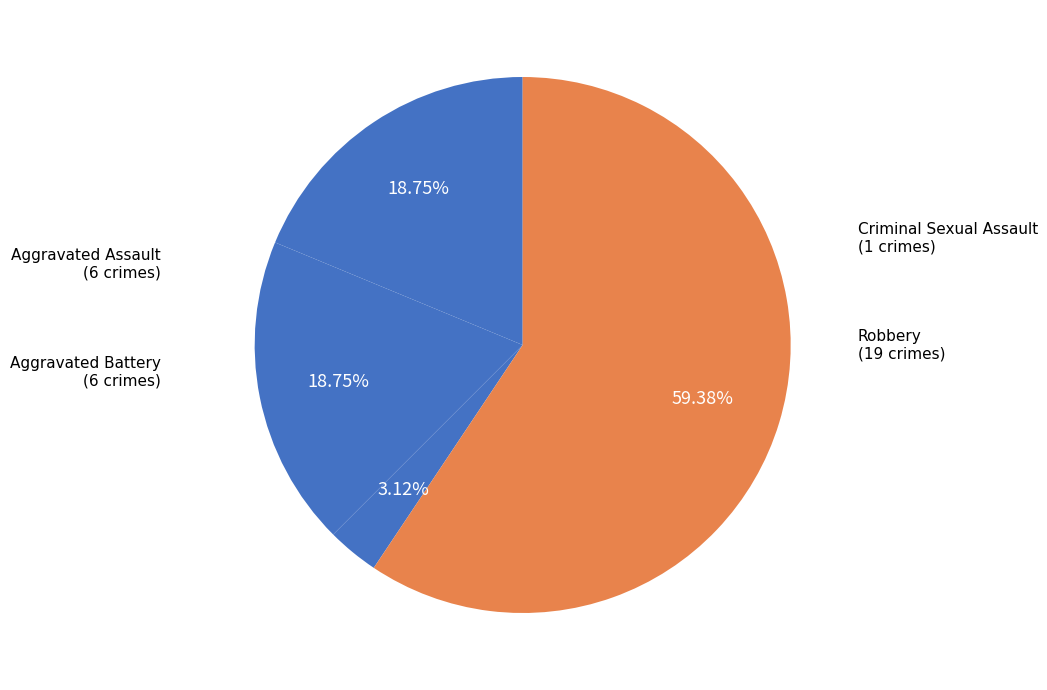

Which category has the biggest portion of the pie?

Robbery